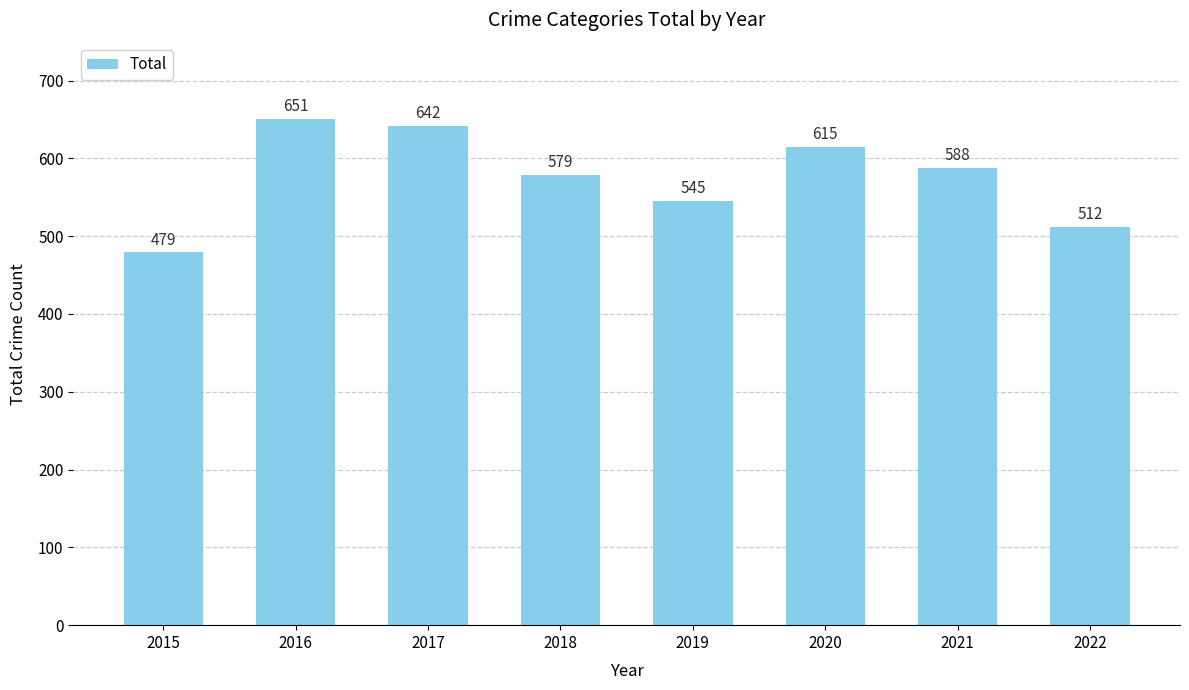

At which label does the data first exceed 588?

2016